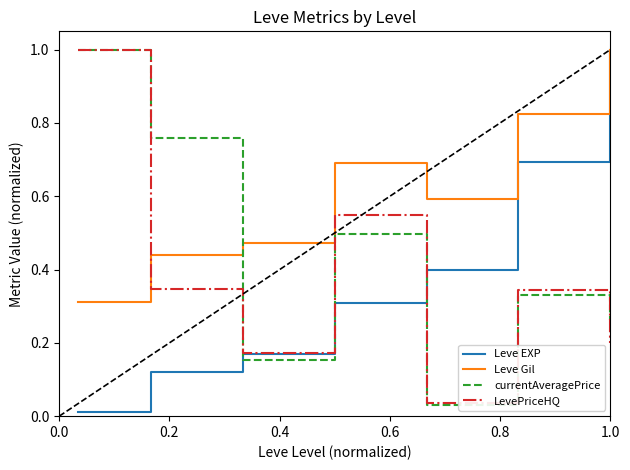

True or false: currentAveragePrice and Leve Gil cross at least once.

True